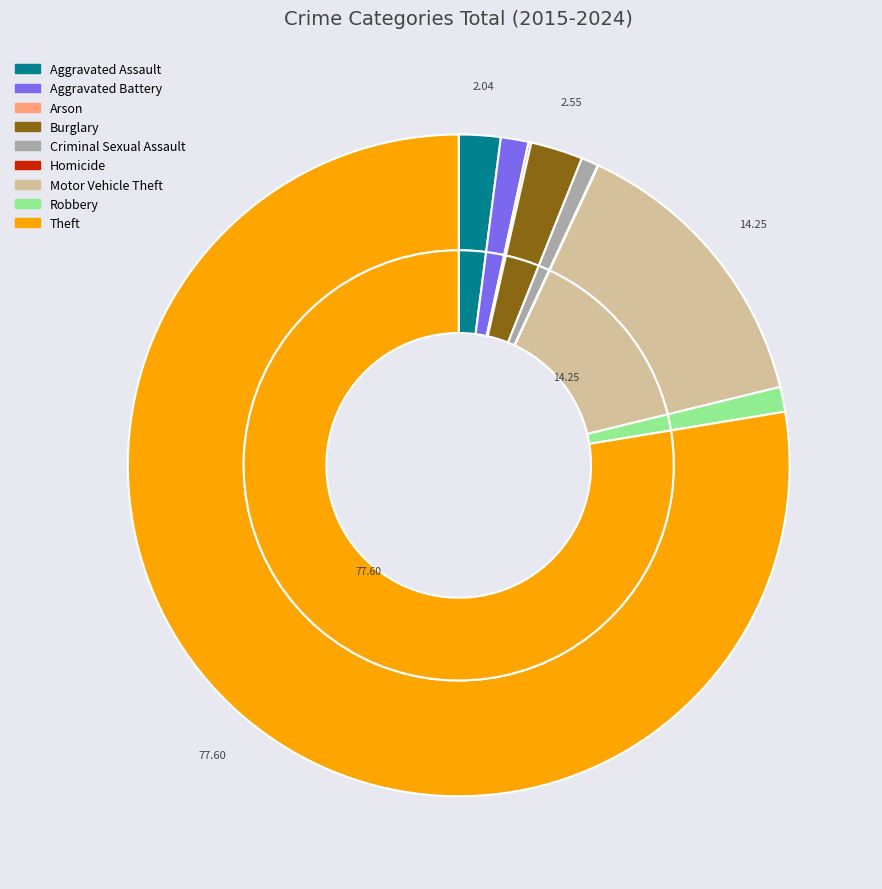

What is the largest slice in the pie chart?

Theft